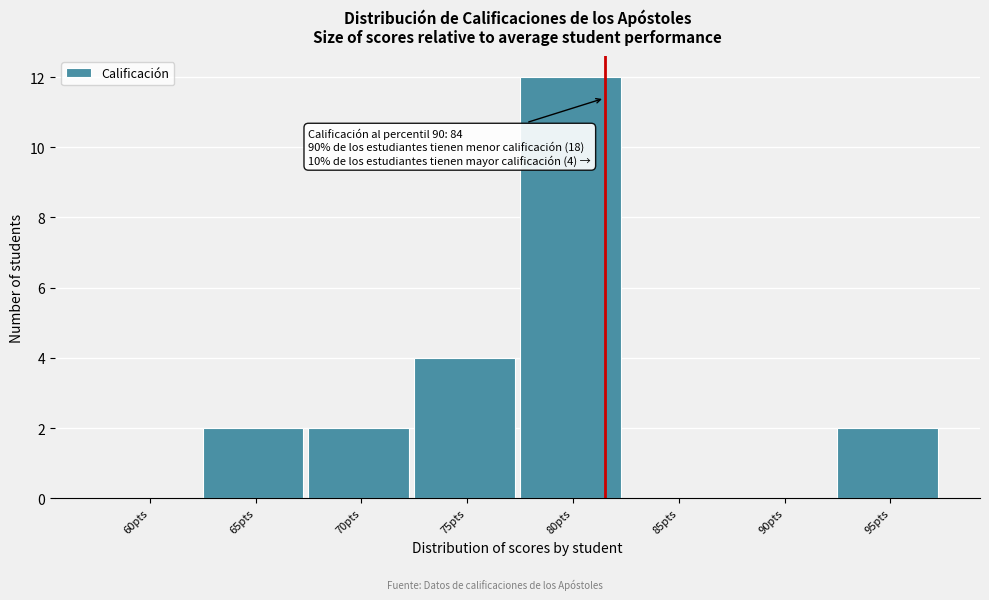

Reading right to left, extract all data points from this chart.

95pts=2	90pts=0	85pts=0	80pts=12	75pts=4	70pts=2	65pts=2	60pts=0